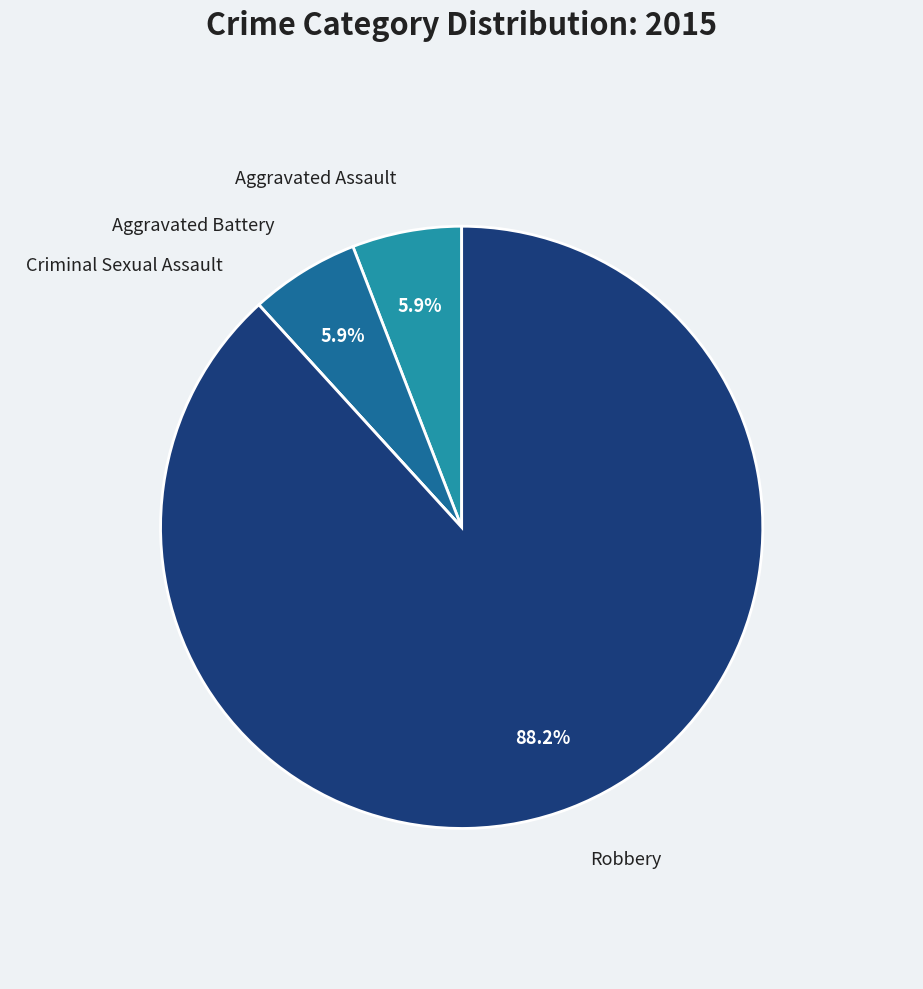

Which slice represents more than half of the pie?

Robbery